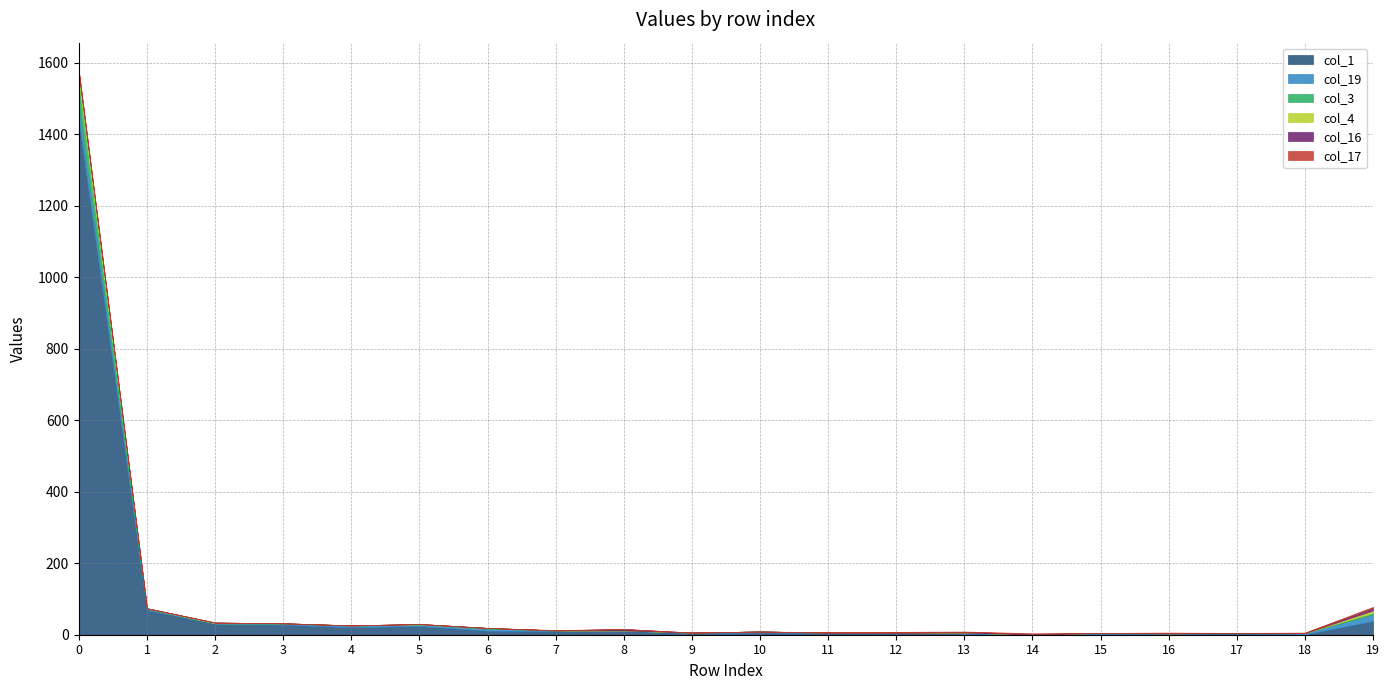

How many series are shown in this chart?

6